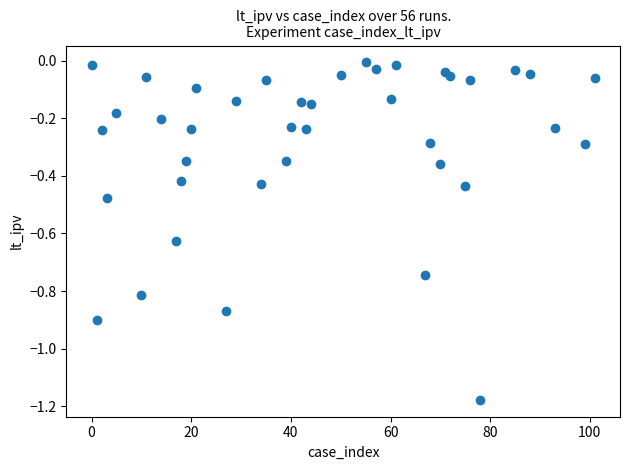

What is the range of X values (max minus min)?

101.0